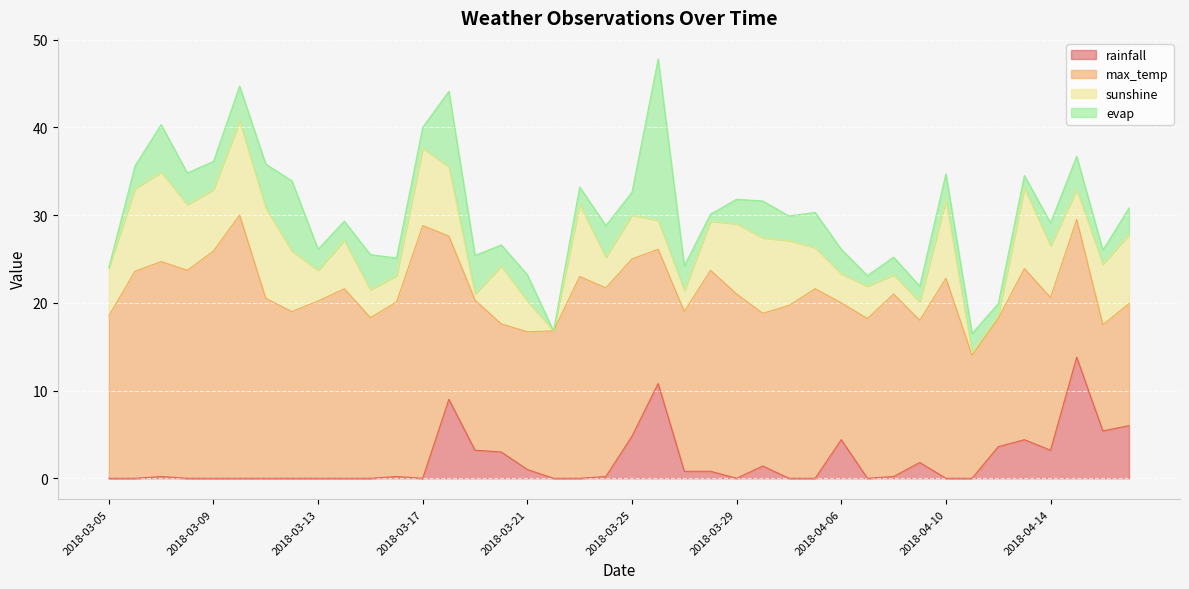

What are all the series names shown in the legend?

rainfall, max_temp, sunshine, evap